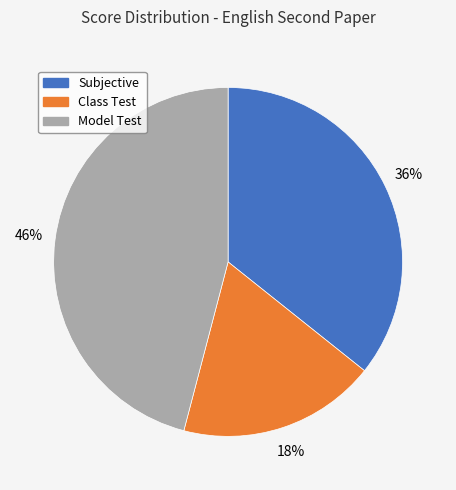

How many segments does this pie chart have?

3